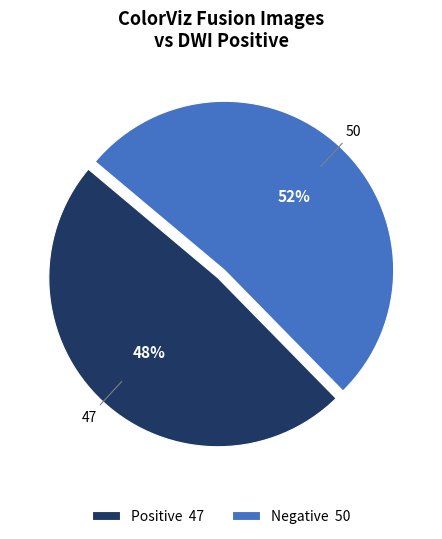

The Positive slice represents 40% of the pie. True or false?

False